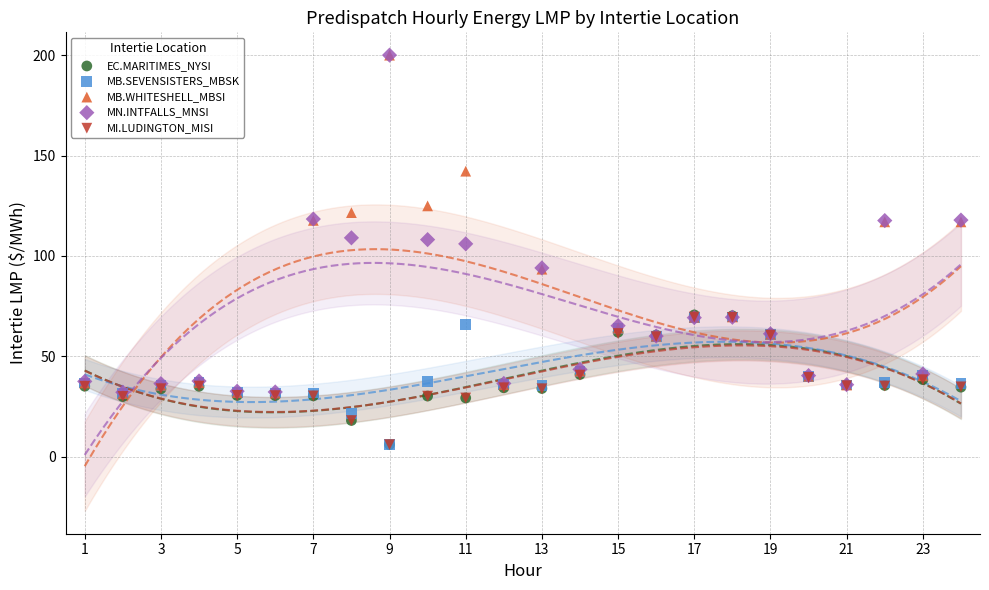

What are all the series names shown in the legend?

EC.MARITIMES_NYSI, MB.SEVENSISTERS_MBSK, MB.WHITESHELL_MBSI, MN.INTFALLS_MNSI, MI.LUDINGTON_MISI